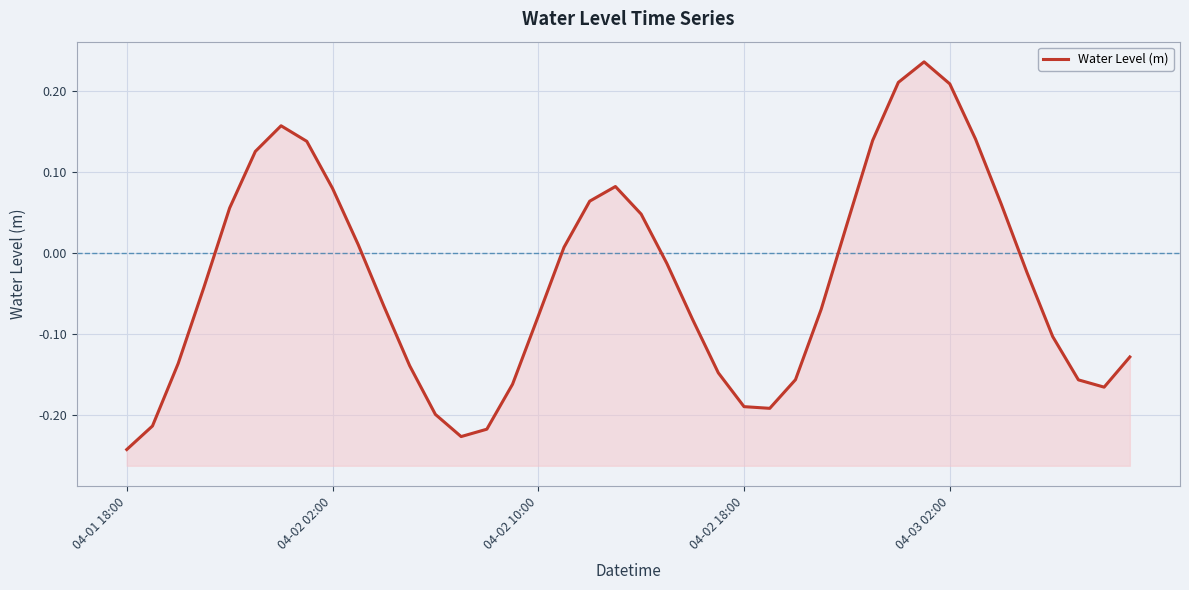

Count the number of data series in this chart.

1